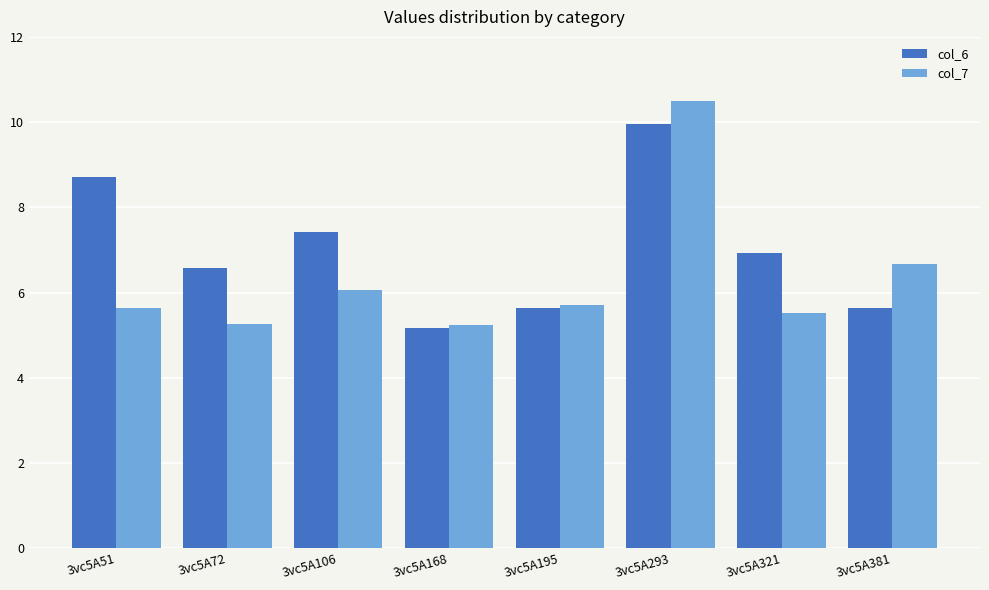

How many data points in col_6 are less than 6?

3